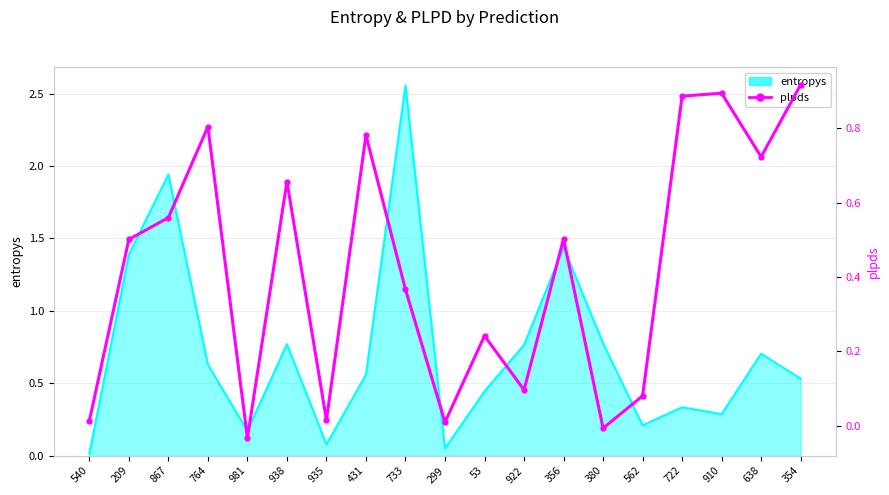

At which label does the data first exceed 0?

540